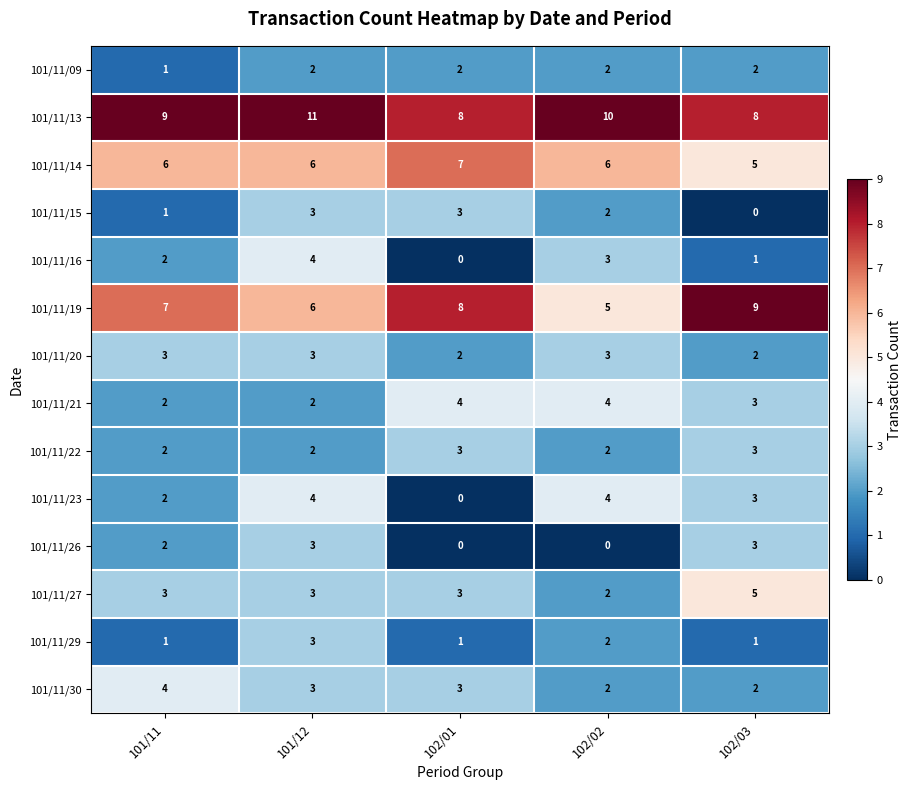

Count the number of data series in this chart.

14